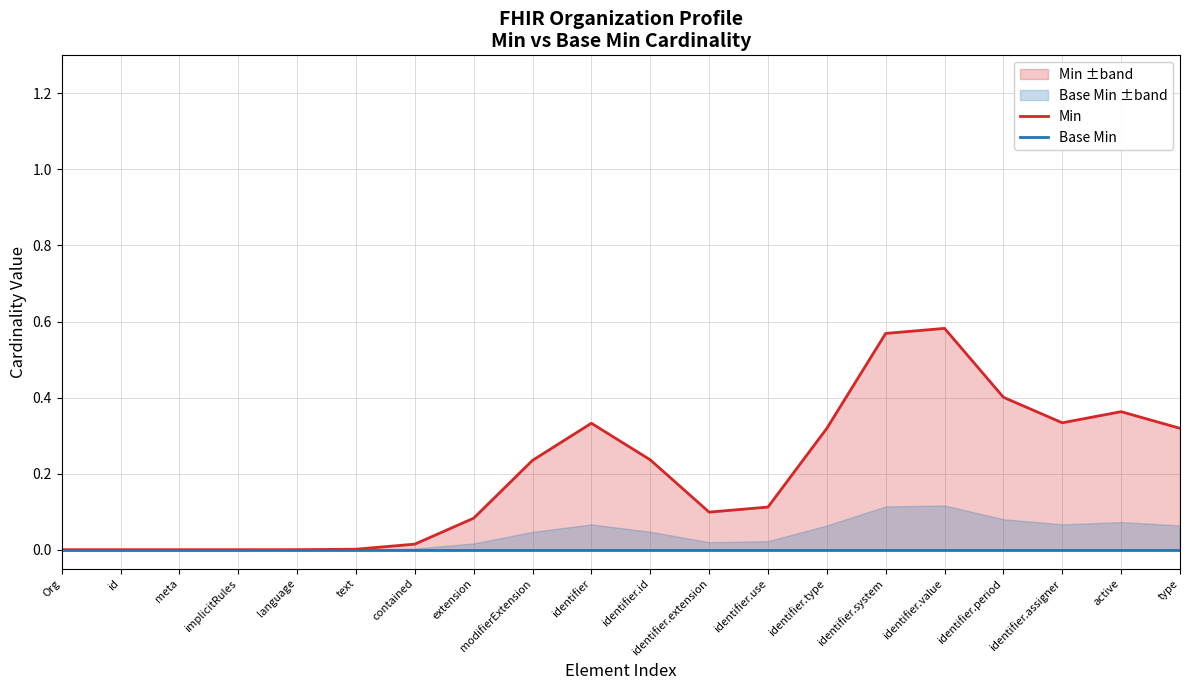

Is the value of Base Min at modifierExtension greater than the value of Min at identifier.type?

No